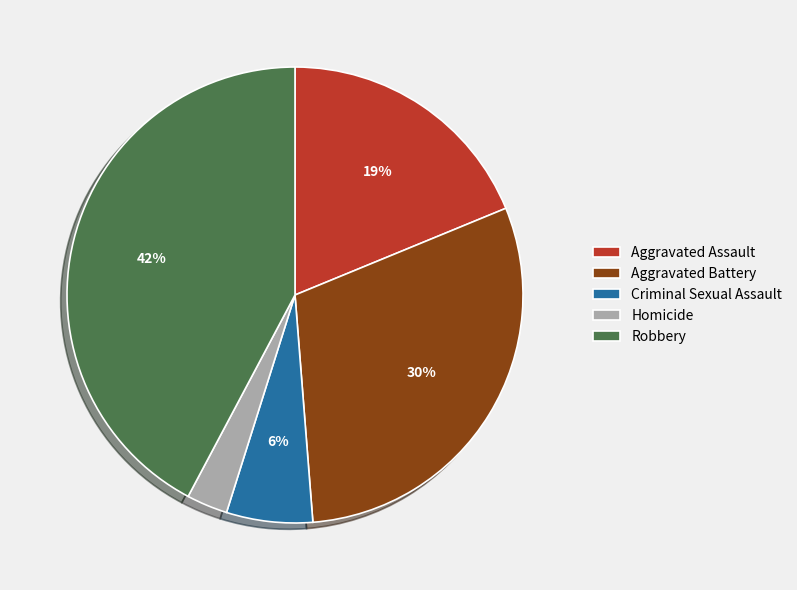

What is the smallest slice in the pie chart?

Homicide